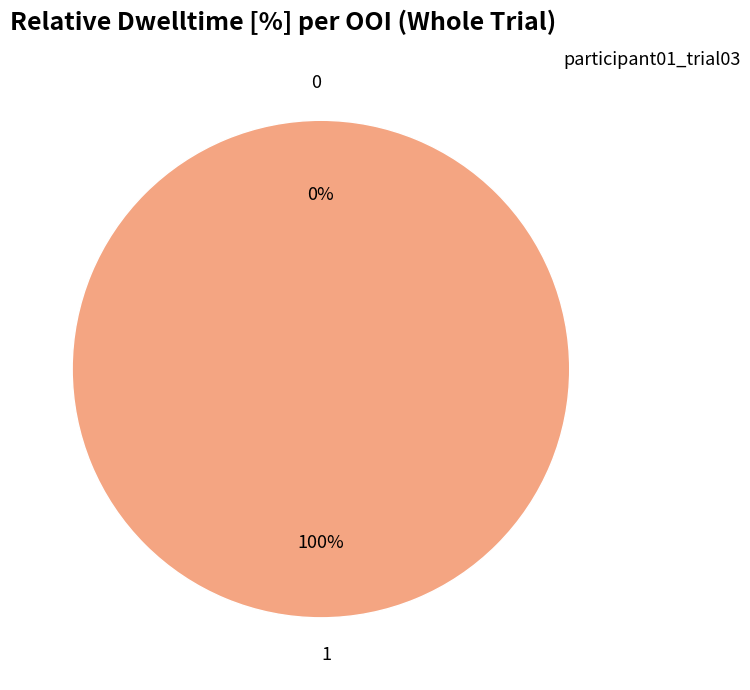

Rank the categories by value from lowest to highest.

0, 1